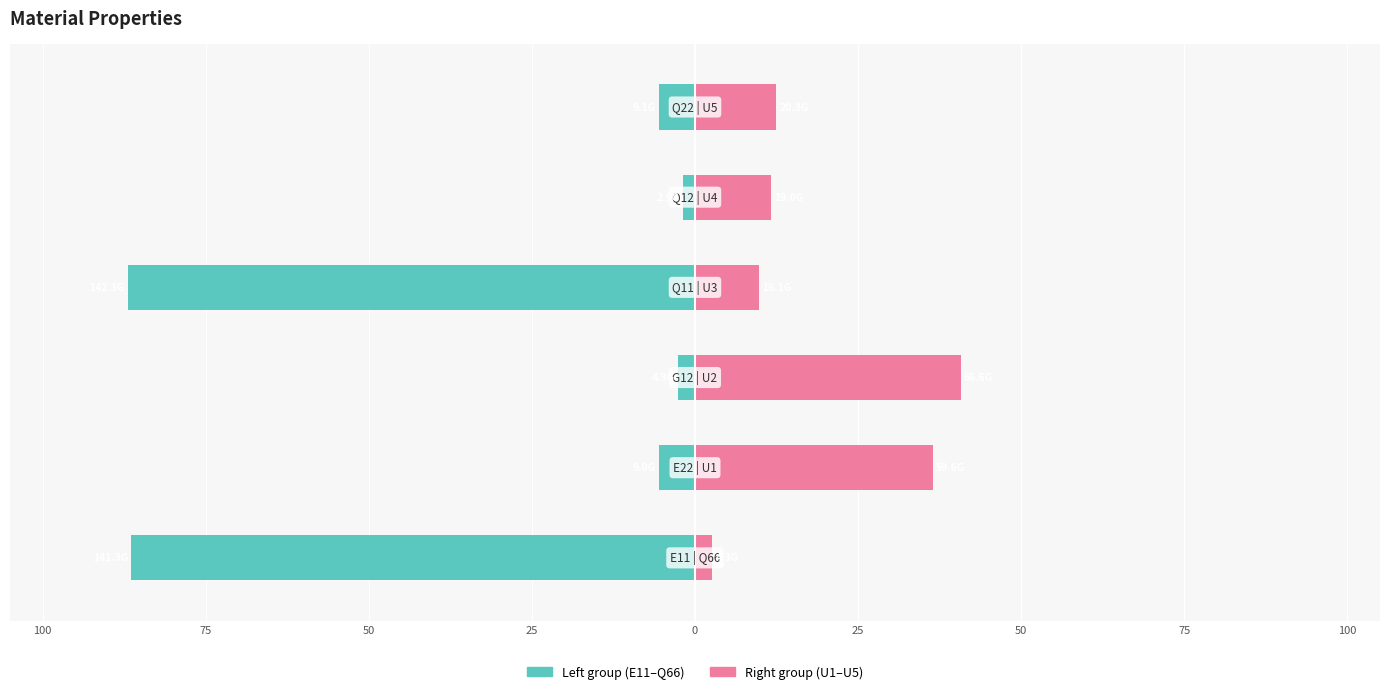

What is the difference between the maximum and minimum values in the Left group series?

85.2